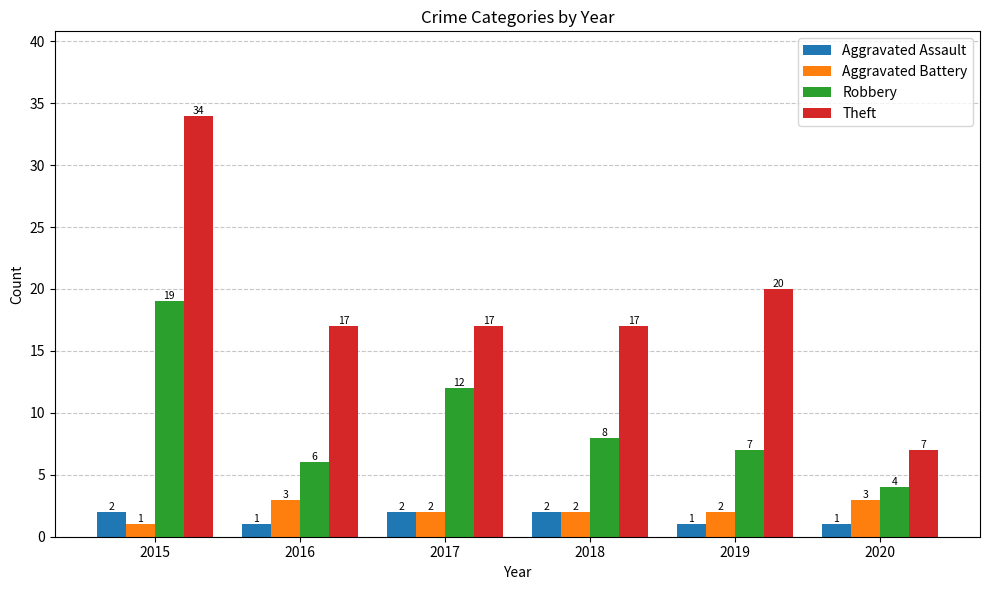

Reading right to left, list all the values displayed in this chart.

Aggravated Assault: 2020=1	2019=1	2018=2	2017=2	2016=1	2015=2
Aggravated Battery: 2020=3	2019=2	2018=2	2017=2	2016=3	2015=1
Robbery: 2020=4	2019=7	2018=8	2017=12	2016=6	2015=19
Theft: 2020=7	2019=20	2018=17	2017=17	2016=17	2015=34